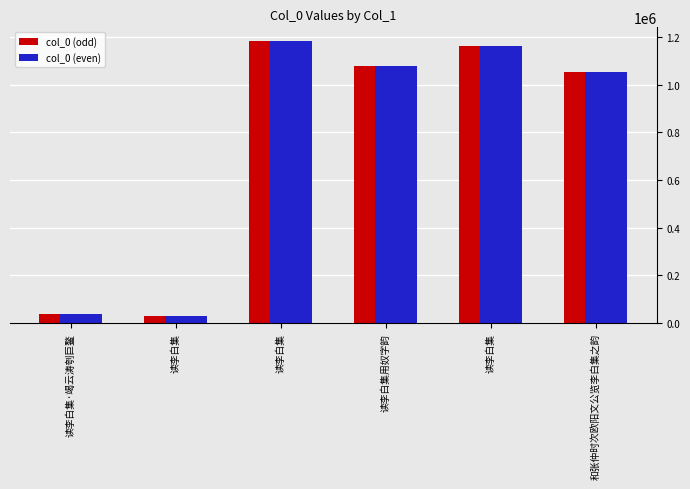

Which series changed the most between 读李白集 and 读李白集用奴字韵?

col_0 (odd)